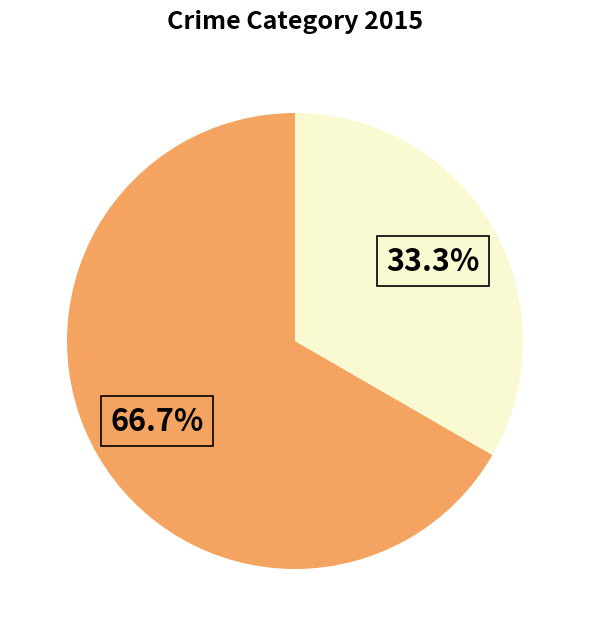

Is there a majority slice in this chart?

Yes